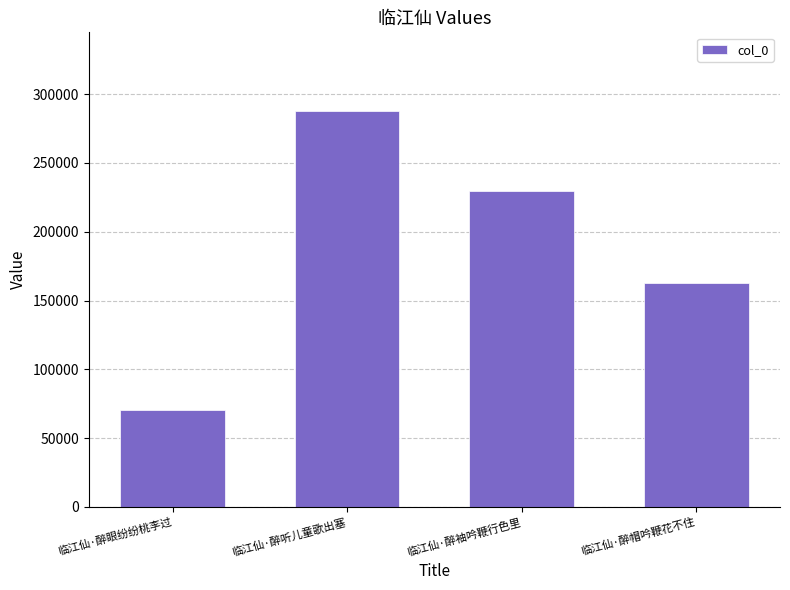

Count the values in the range 162899 to 287467.

3